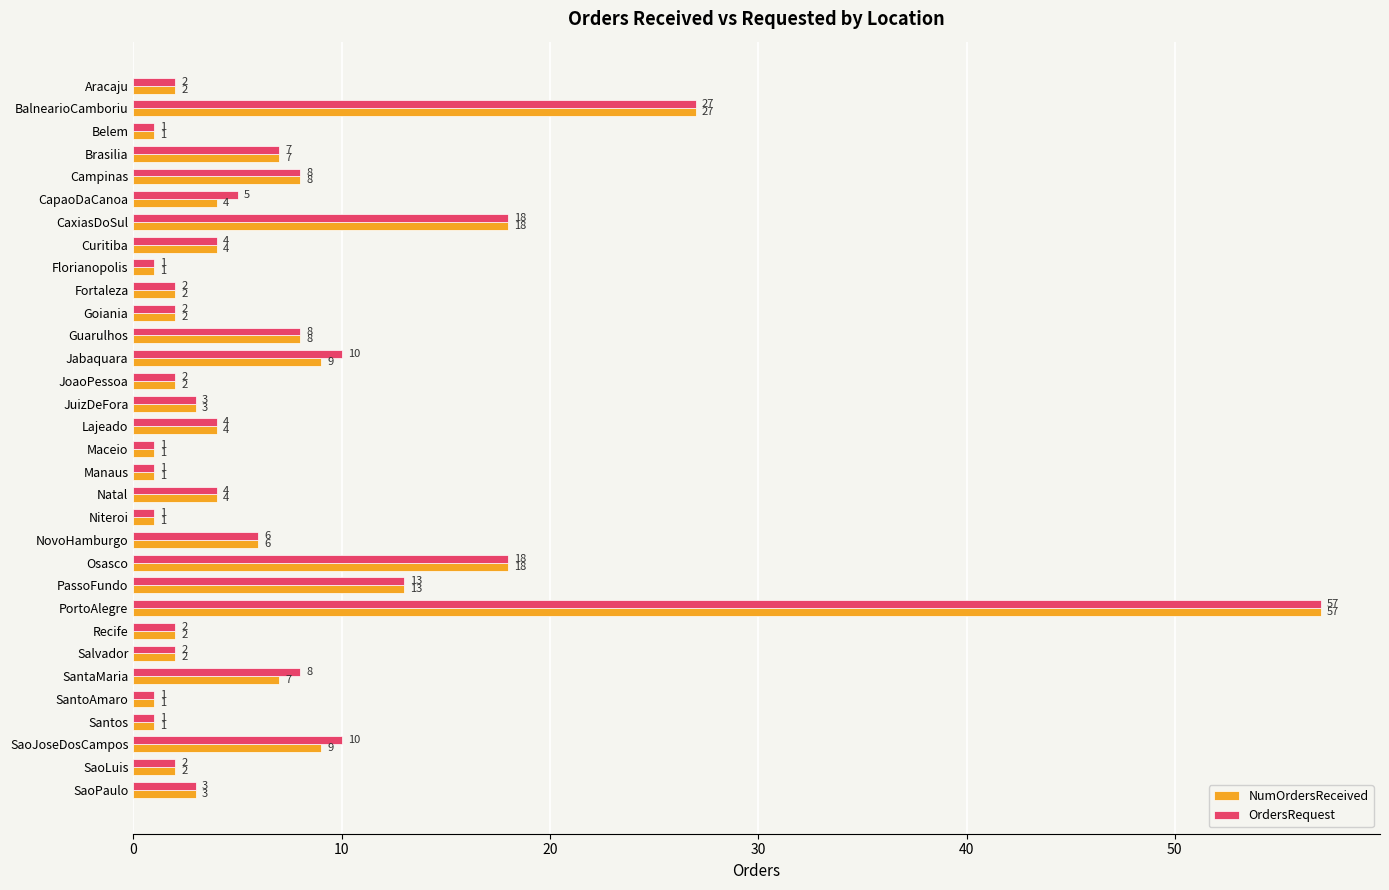

What is the sum of the NumOrdersReceived values at NovoHamburgo and Santos?

7